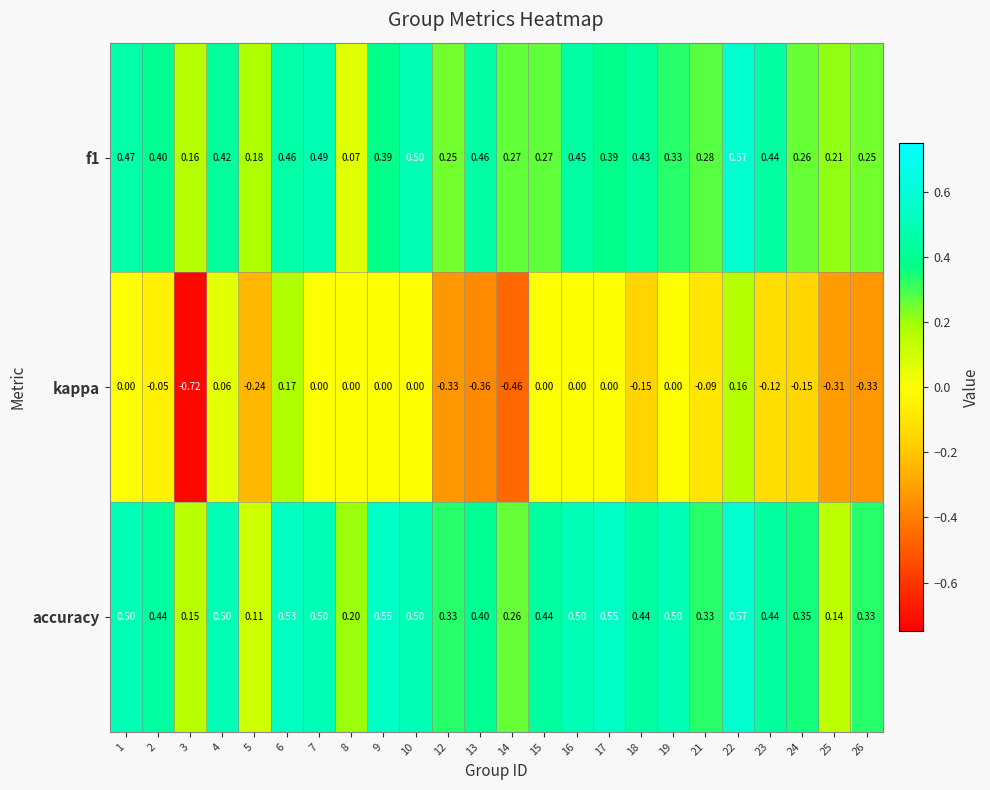

How many series are shown in this chart?

3